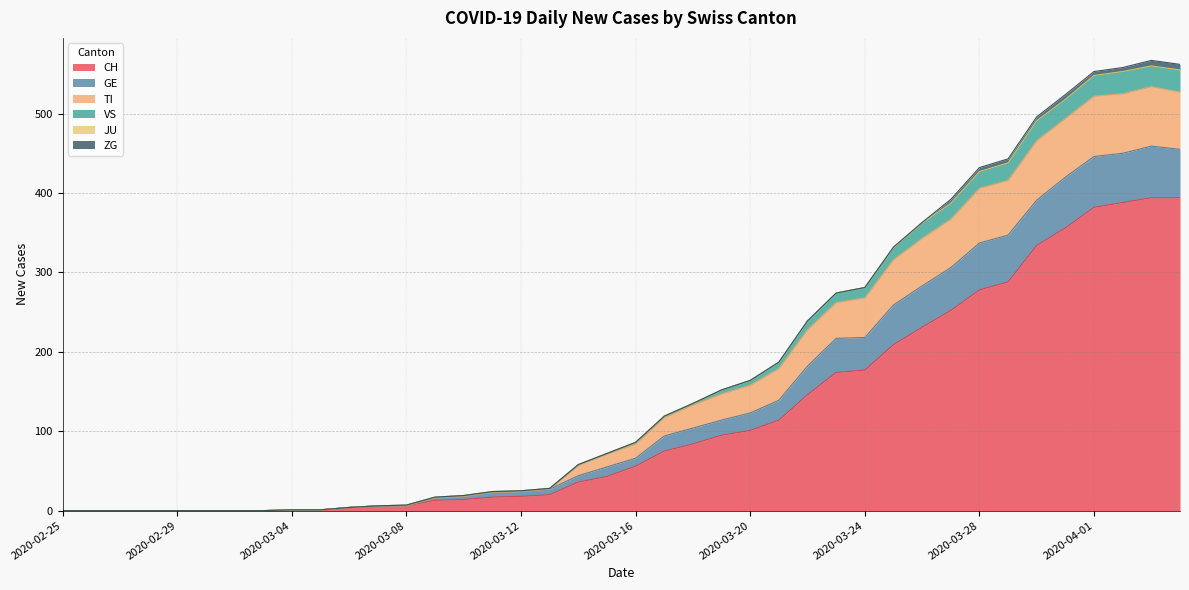

What is the maximum value for CH?

394